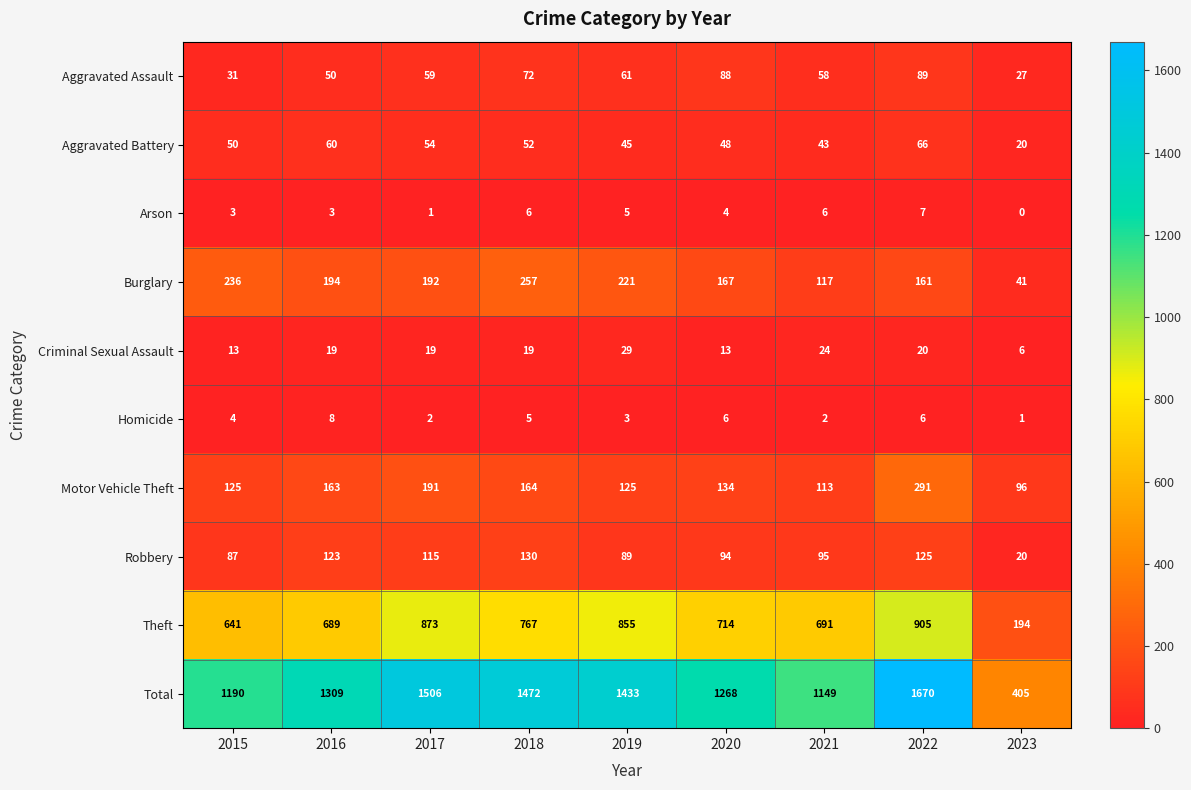

What is the difference between the highest and lowest values at 2021?

1147